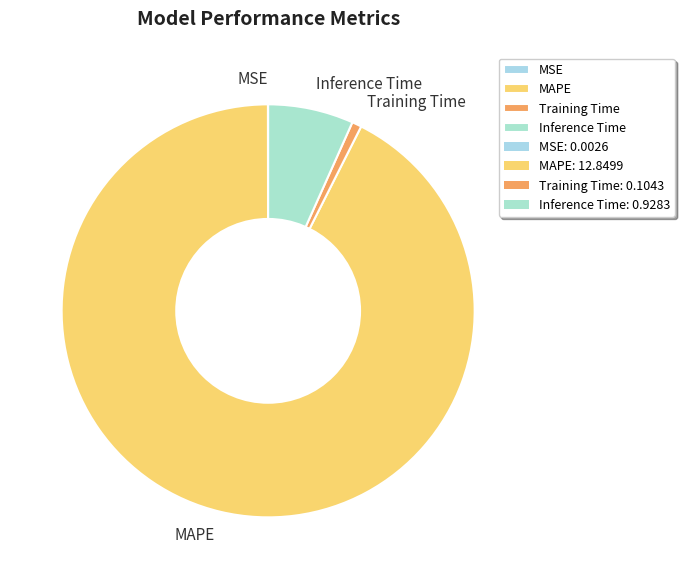

Is MAPE the majority of the pie?

Yes